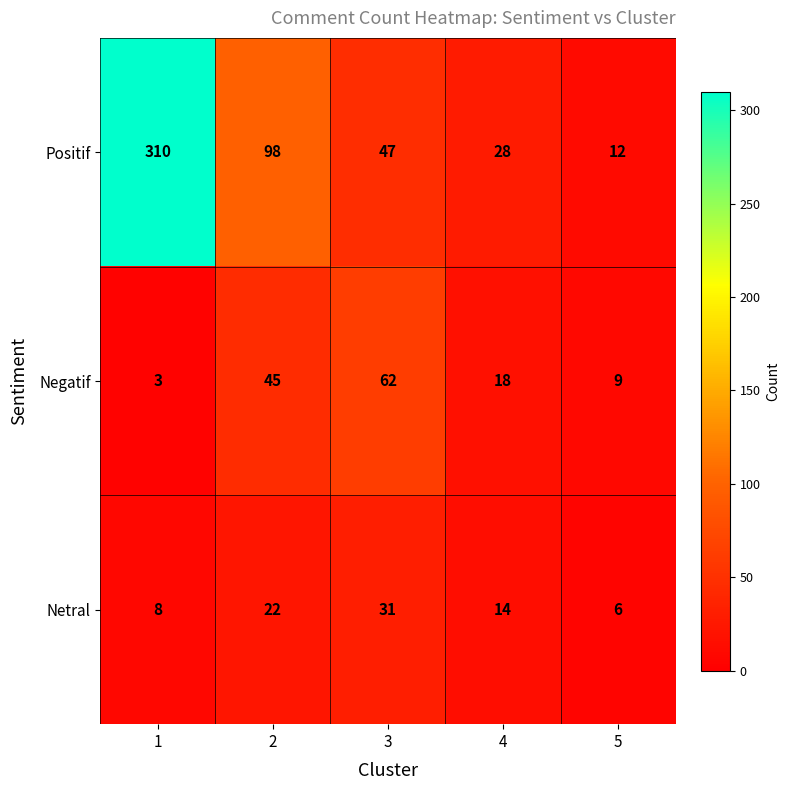

Count the Negatif values in the range 9 to 45.

3